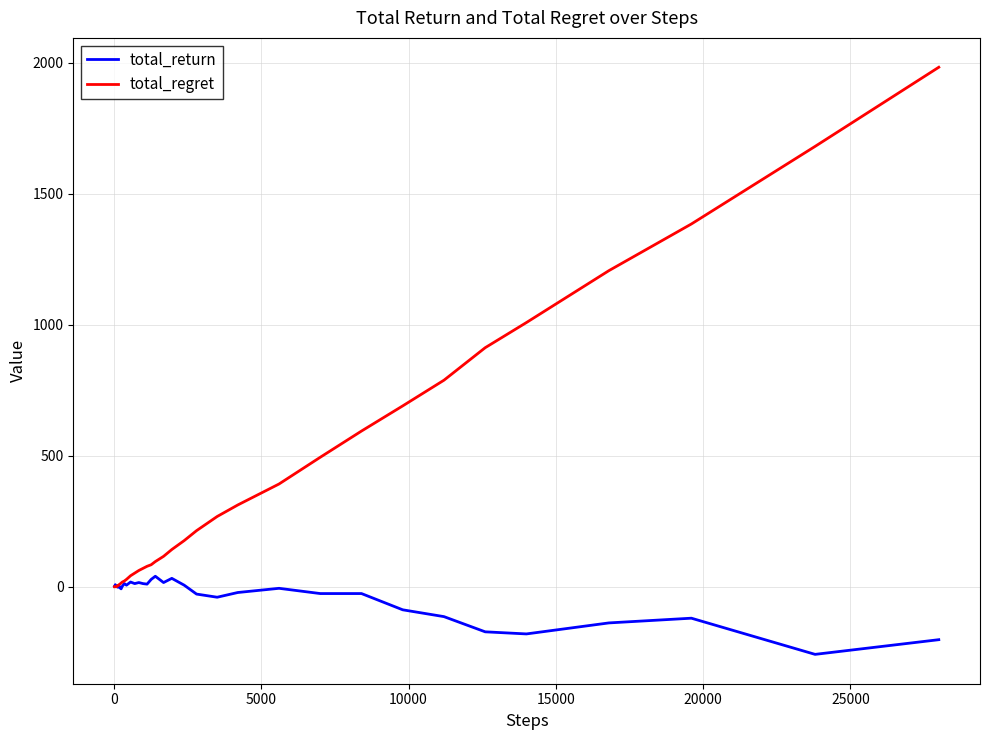

What is the minimum value shown in the chart?

-258